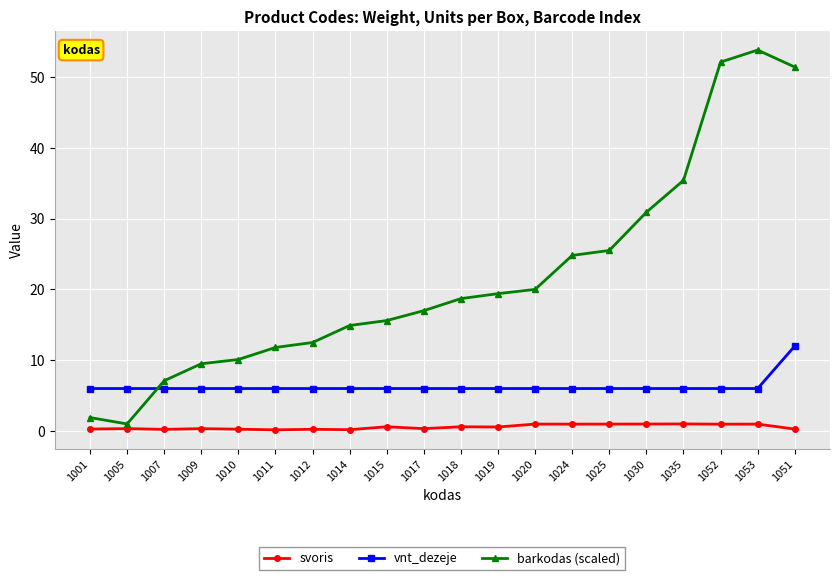

What is the value of the vnt_dezeje point at the 7th from the left?

6.0